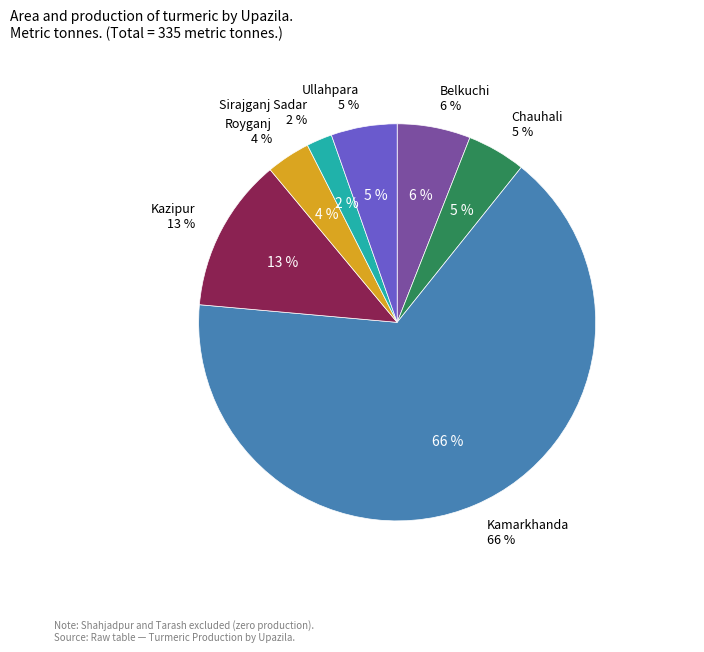

What is the largest slice in the pie chart?

Kamarkhanda